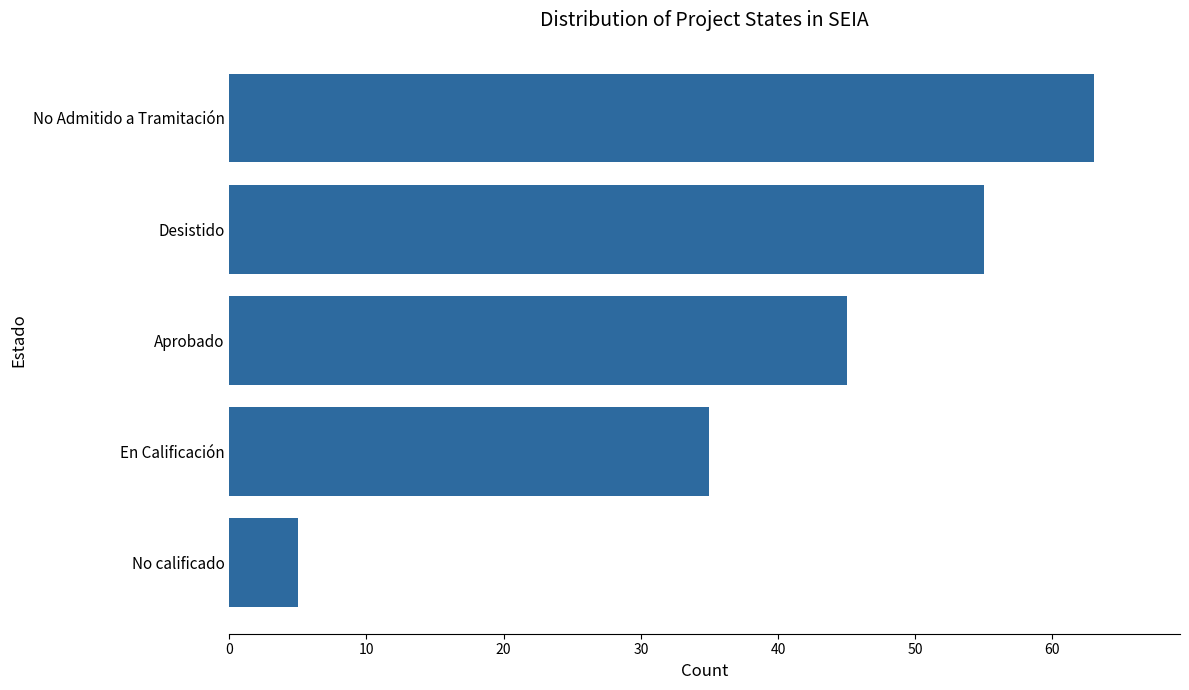

How many values are below 45?

2